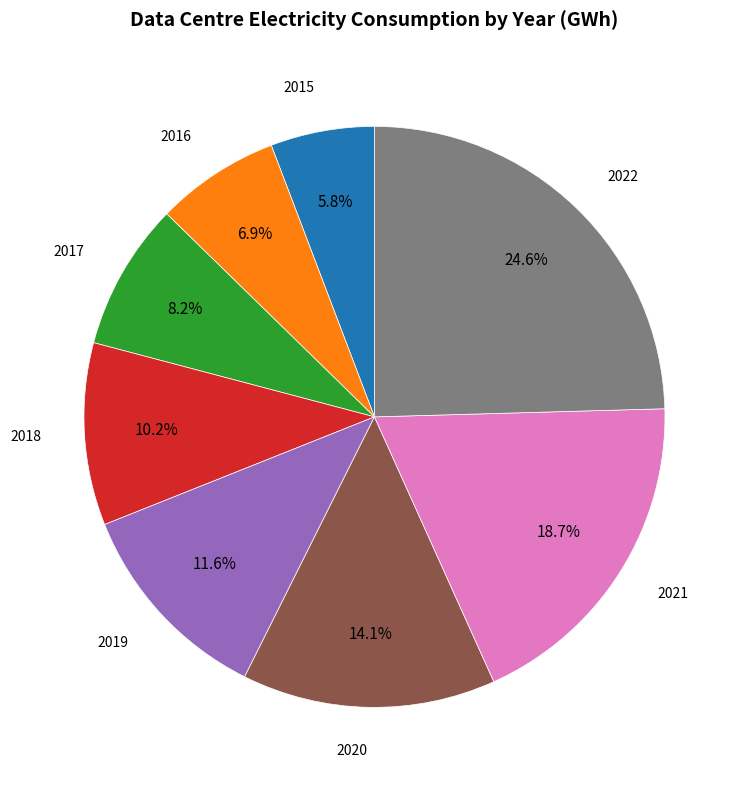

Is there any slice that represents more than half of the pie?

No